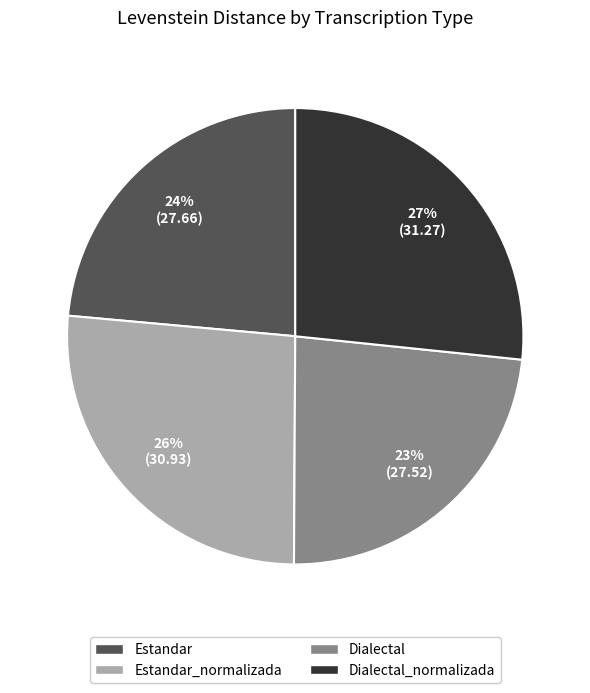

To the nearest percent, what is the average slice percentage?

25%